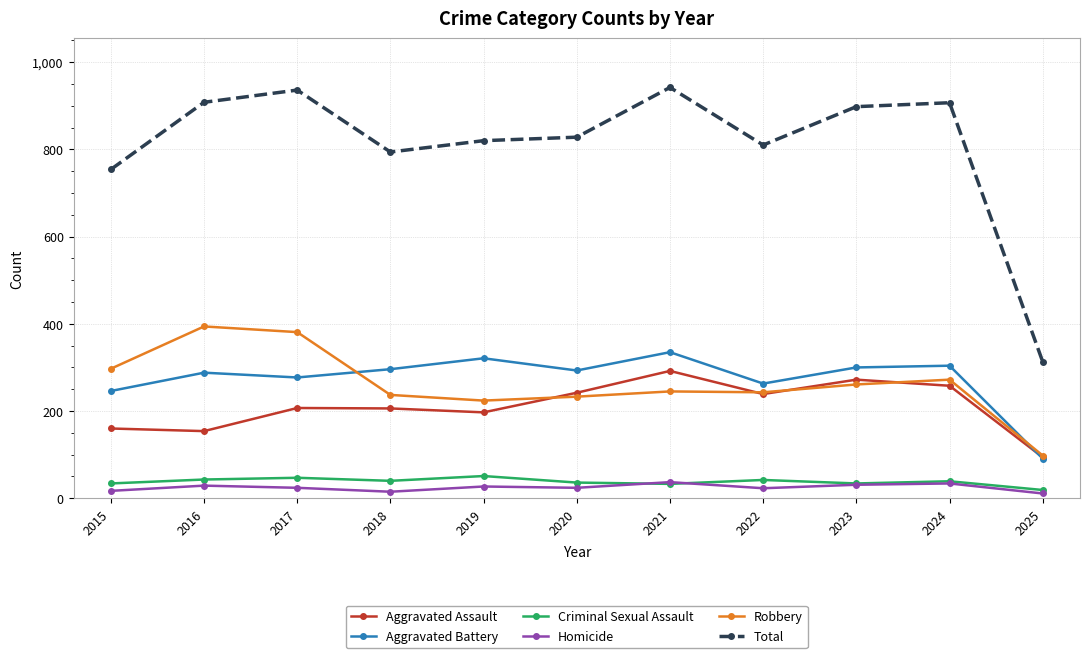

Which series has the largest total across all categories?

Total